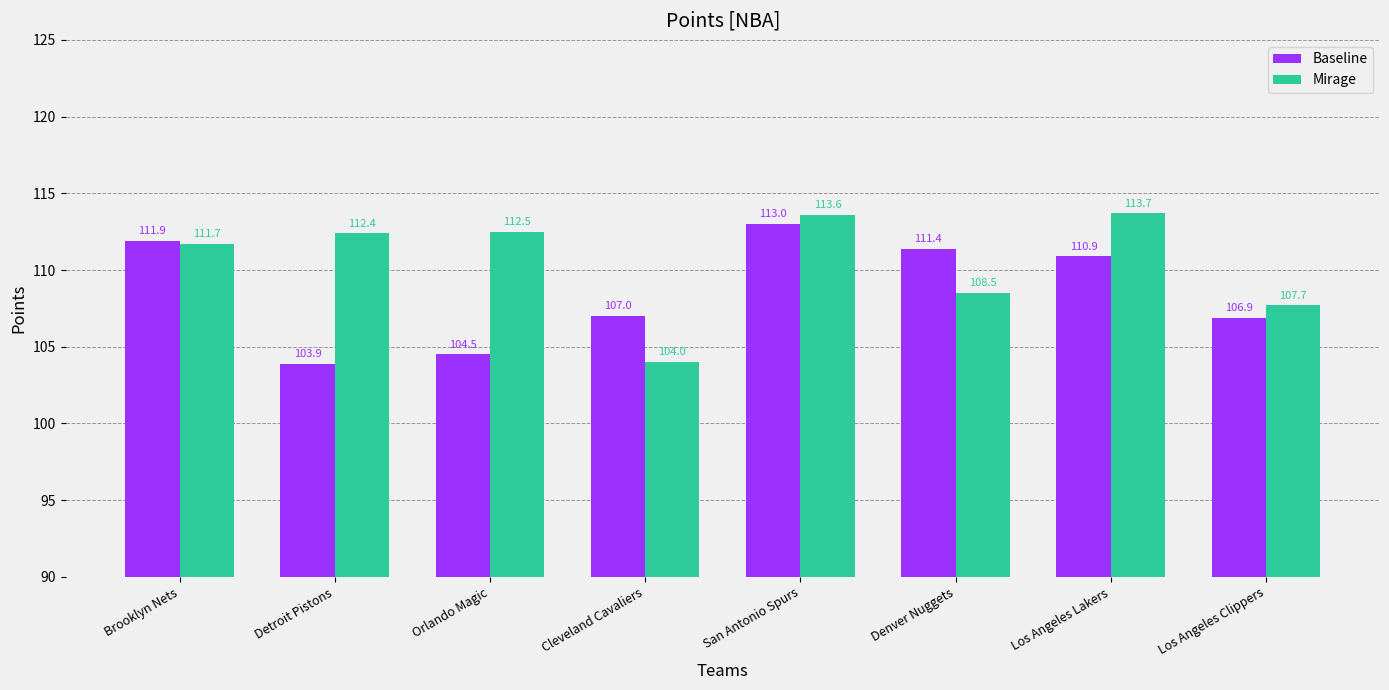

List the series in order of their overall mean, lowest first.

Baseline, Mirage